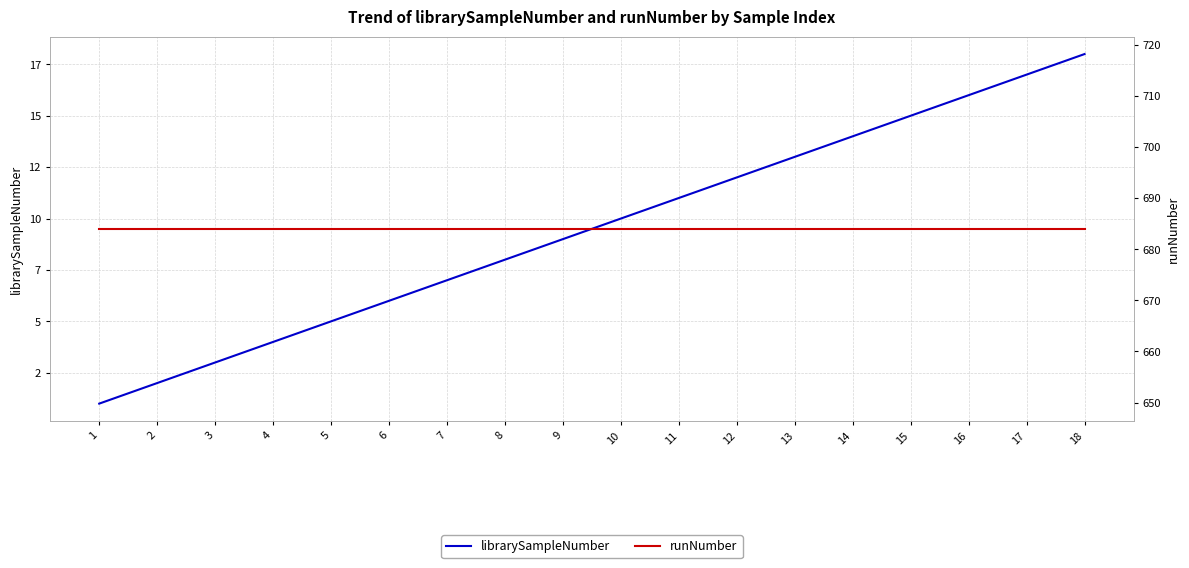

What is the spread (max minus min) of values at 9?

675